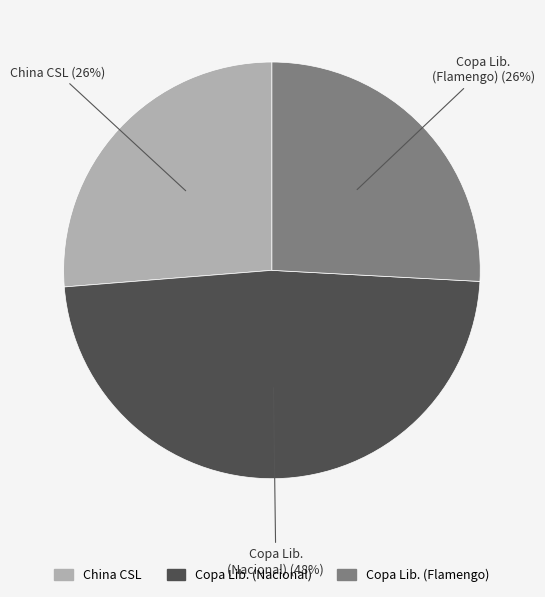

Does any single category account for the majority?

No